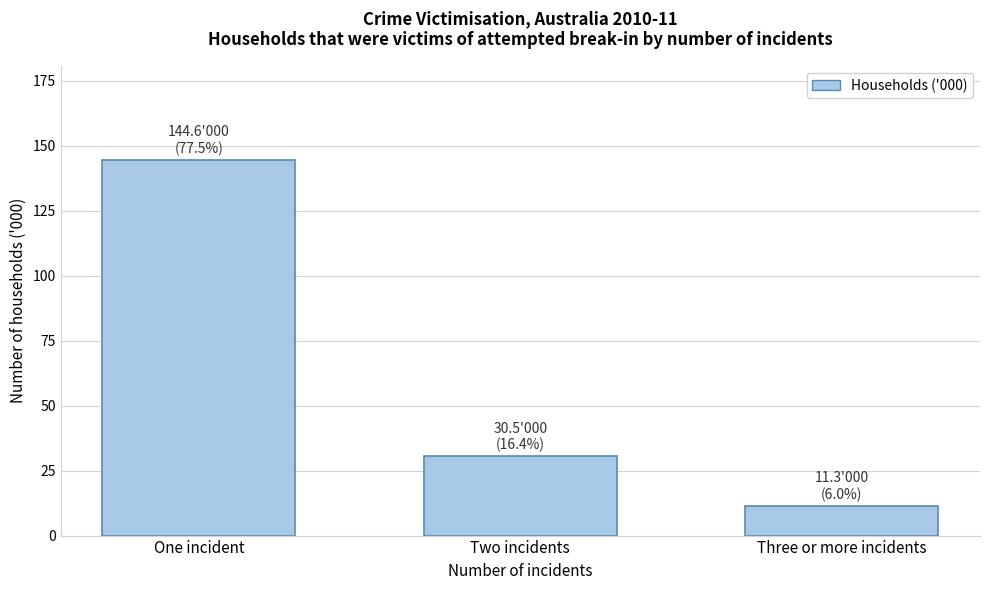

Reading right to left, list all the values displayed in this chart.

Three or more incidents=11.3	Two incidents=30.5	One incident=144.6